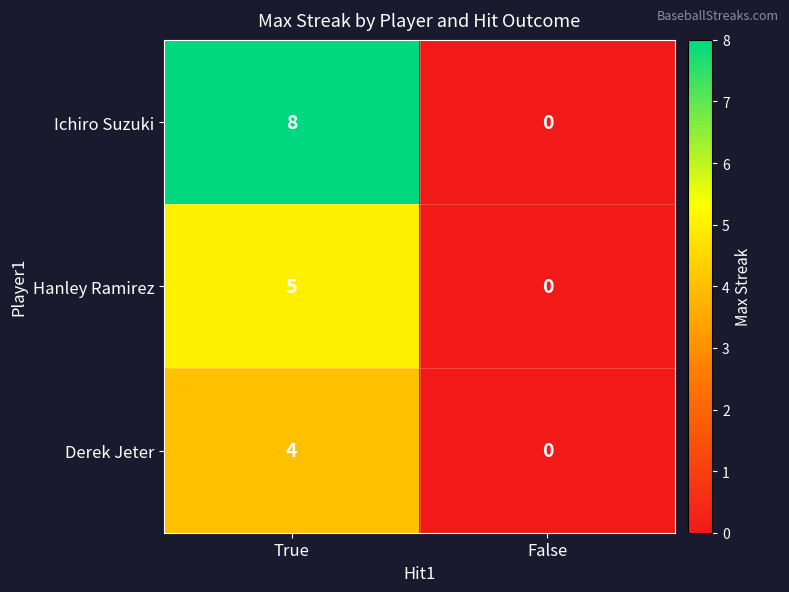

True or false: Hanley Ramirez has a value of 0 at False.

True